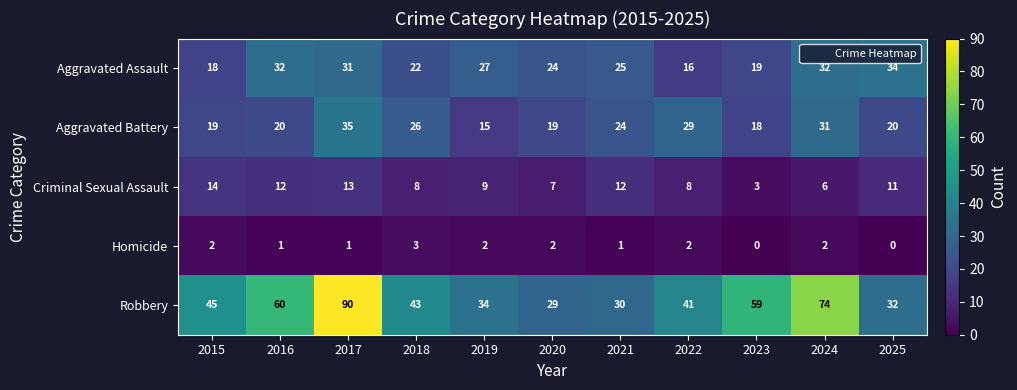

What is the sum of the Criminal Sexual Assault values at 2025 and 2018?

19